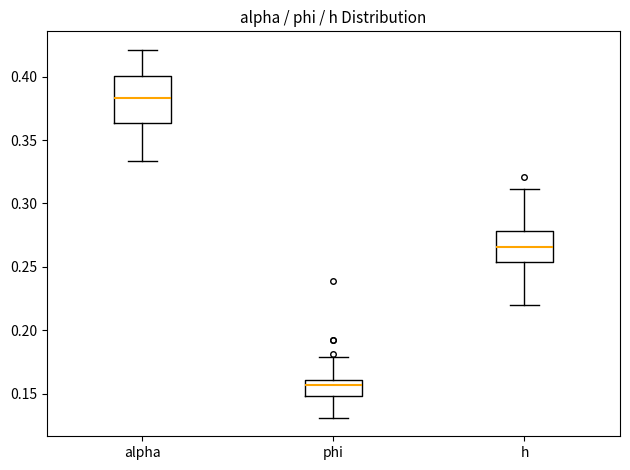

Reading left to right, read every box against the y-axis: the position of its median line, the range the box covers, and the ends of its whiskers. The values are not printed on the chart, so give them approximately, as read against the axis.

alpha: median 0.385, box 0.365 to 0.400, whiskers 0.335 to 0.420
phi: median 0.155, box 0.150 to 0.160, whiskers 0.130 to 0.180
h: median 0.265, box 0.255 to 0.280, whiskers 0.220 to 0.310